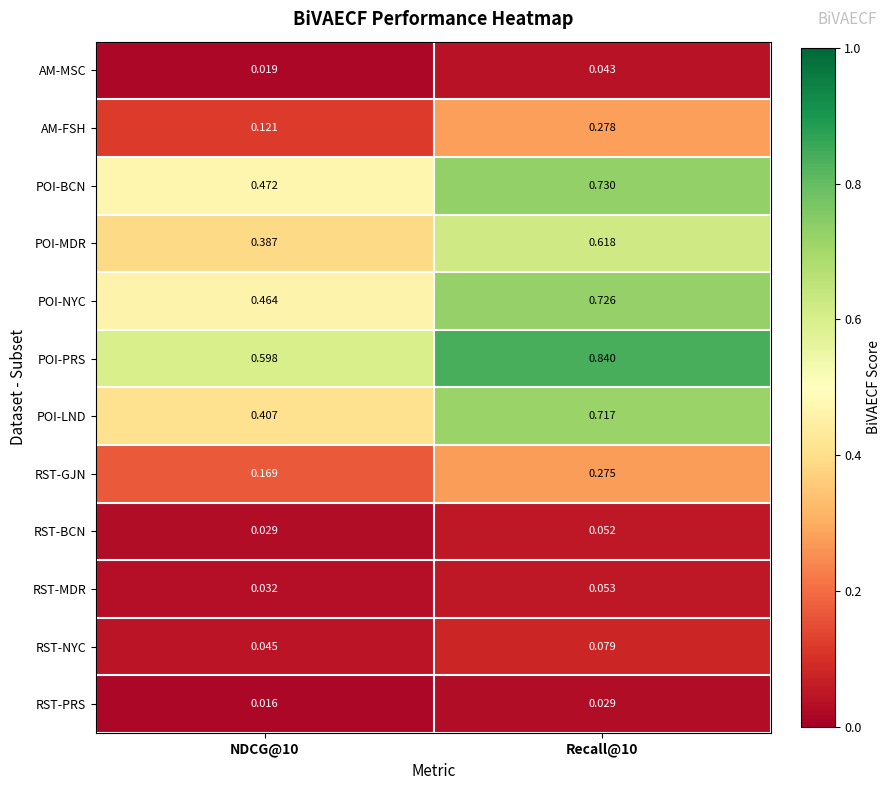

Is the value of POI-LND at Recall@10 greater than the value of RST-BCN at NDCG@10?

Yes